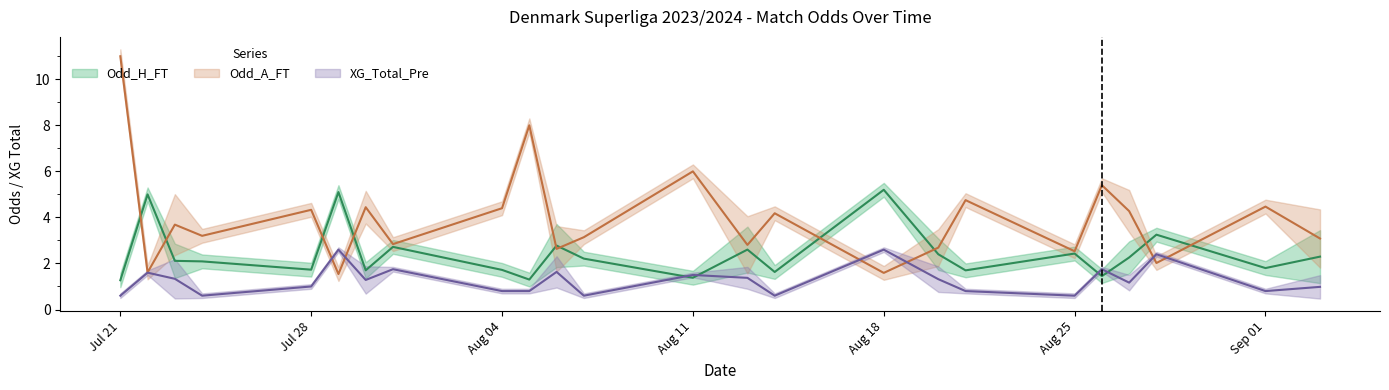

What is the label of the 38th point from the right?

XG_Total_Pre